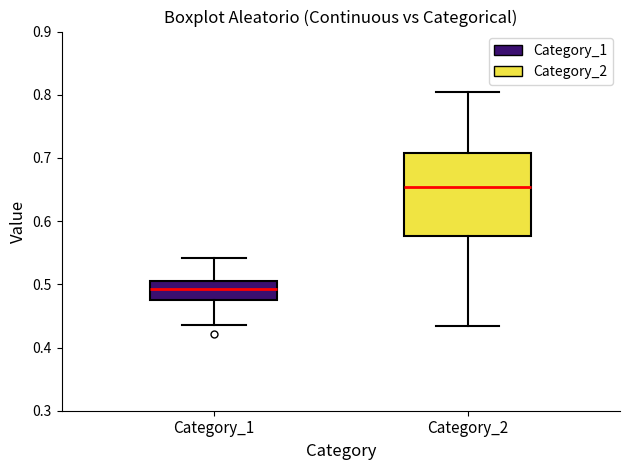

Where does the upper whisker of the box for Category_1 end on the y-axis? The values are not printed on the chart, so give them approximately, as read against the axis.

0.54